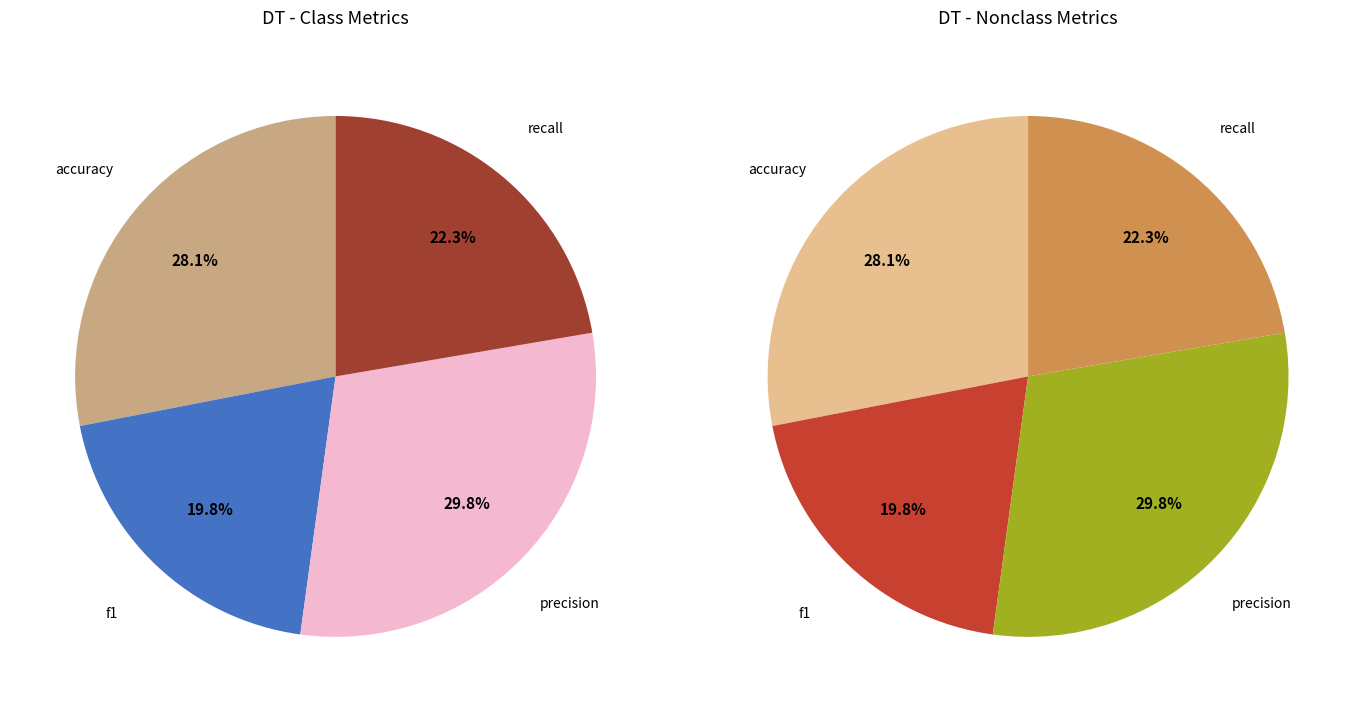

Is there a majority slice in this chart?

No